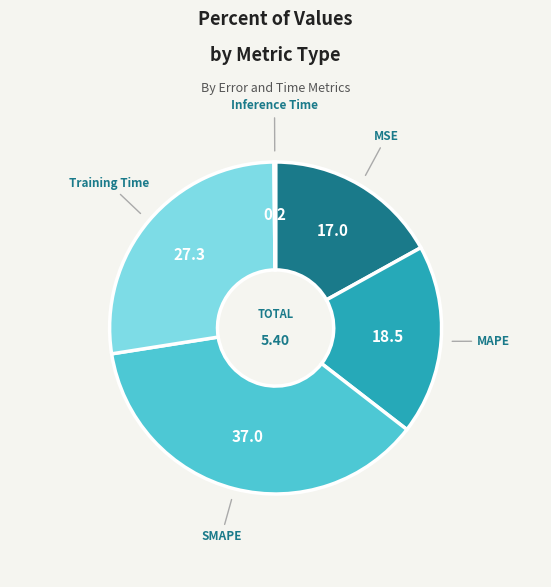

Which category has the biggest portion of the pie?

SMAPE